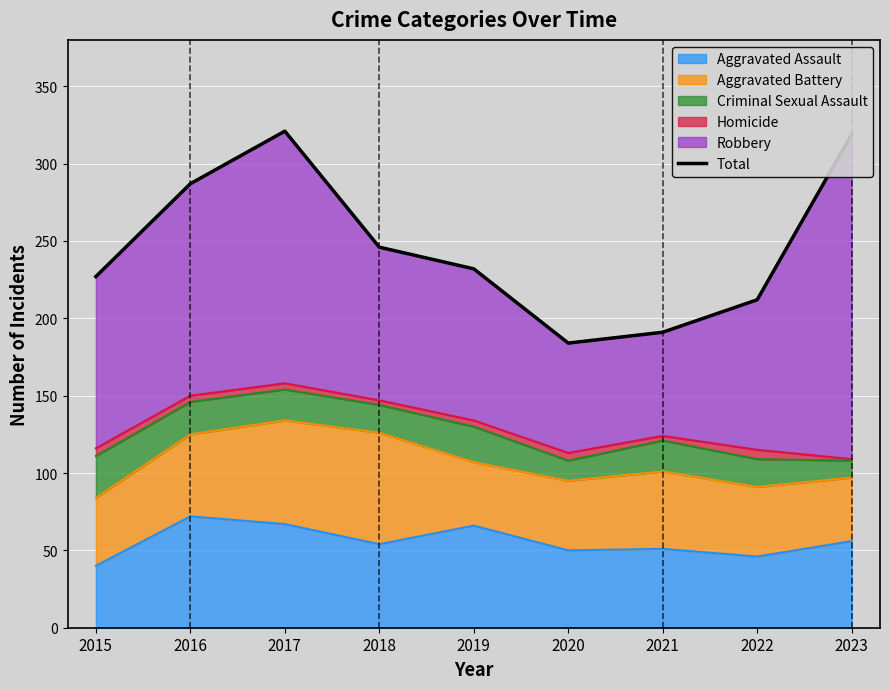

What is the difference between the second highest and second lowest values?

128